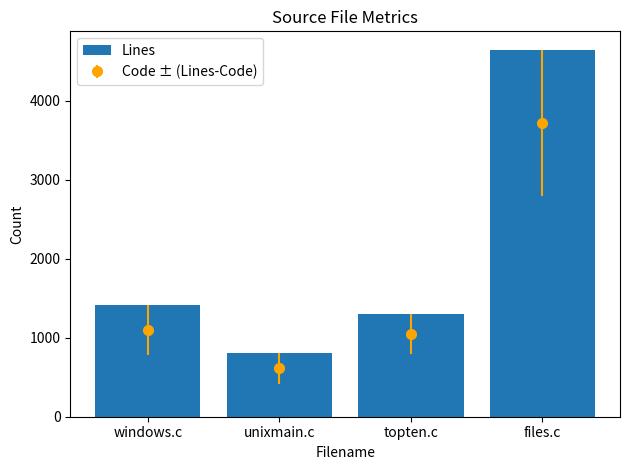

True or false: the data shows 2321 at windows.c.

False